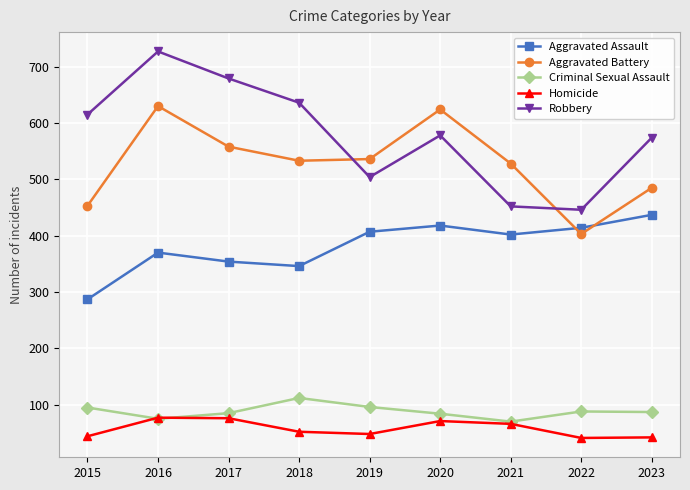

Does the chart have visible grid lines?

Yes